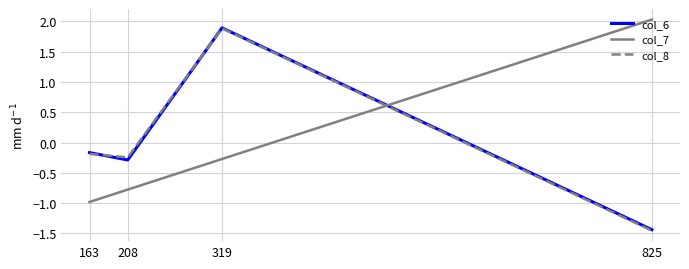

What are all the series names shown in the legend?

col_6, col_7, col_8